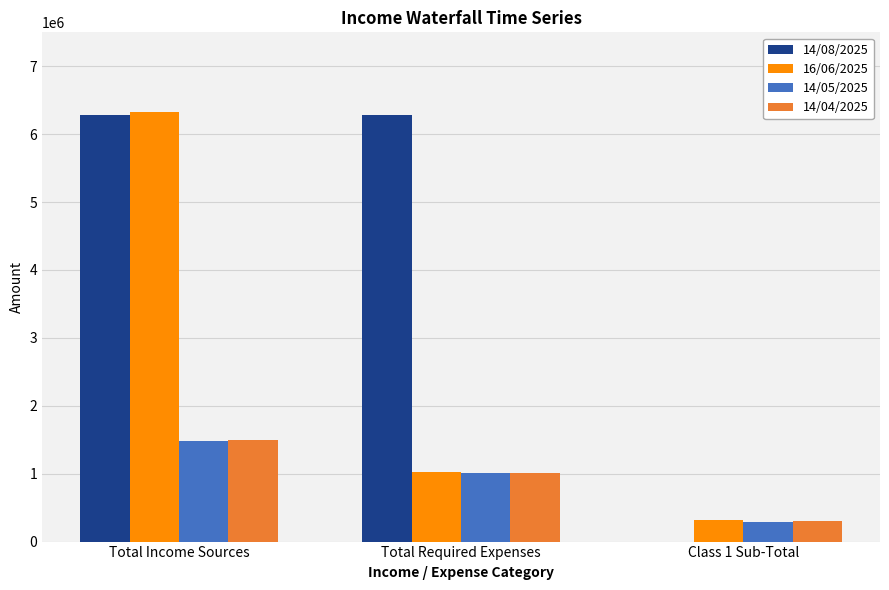

The 14/05/2025 series shows 1015465.8 at Total Required Expenses. True or false?

True